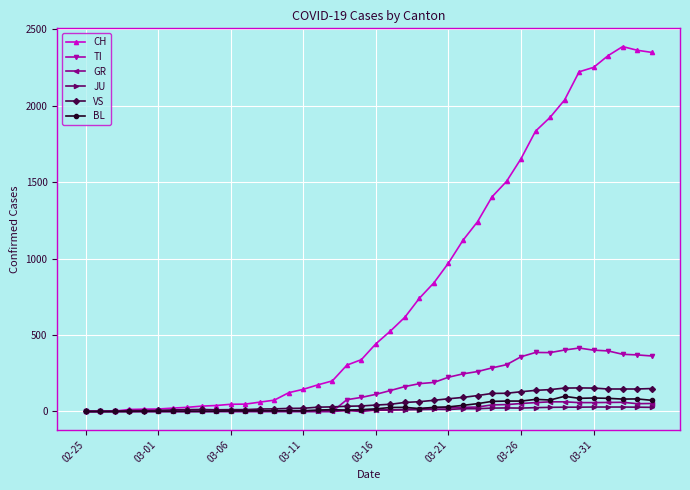

True or false: CH has more than 0 interior local peaks.

True